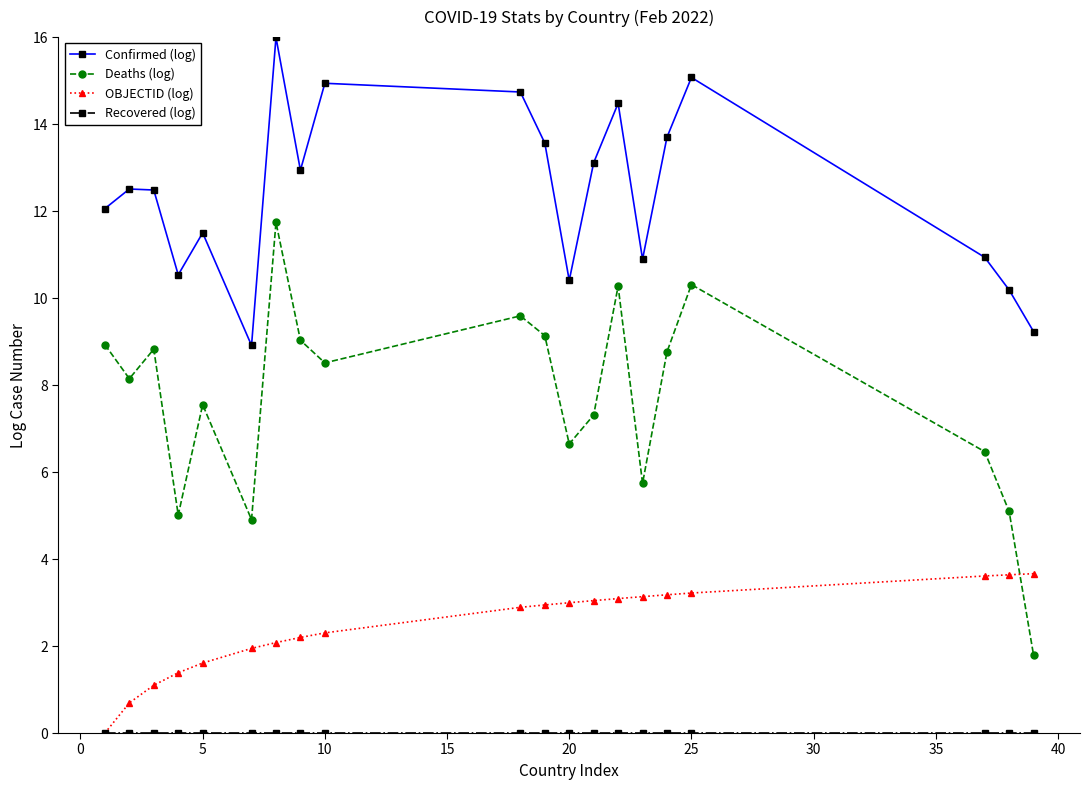

What is the maximum value shown in the chart?

16.0